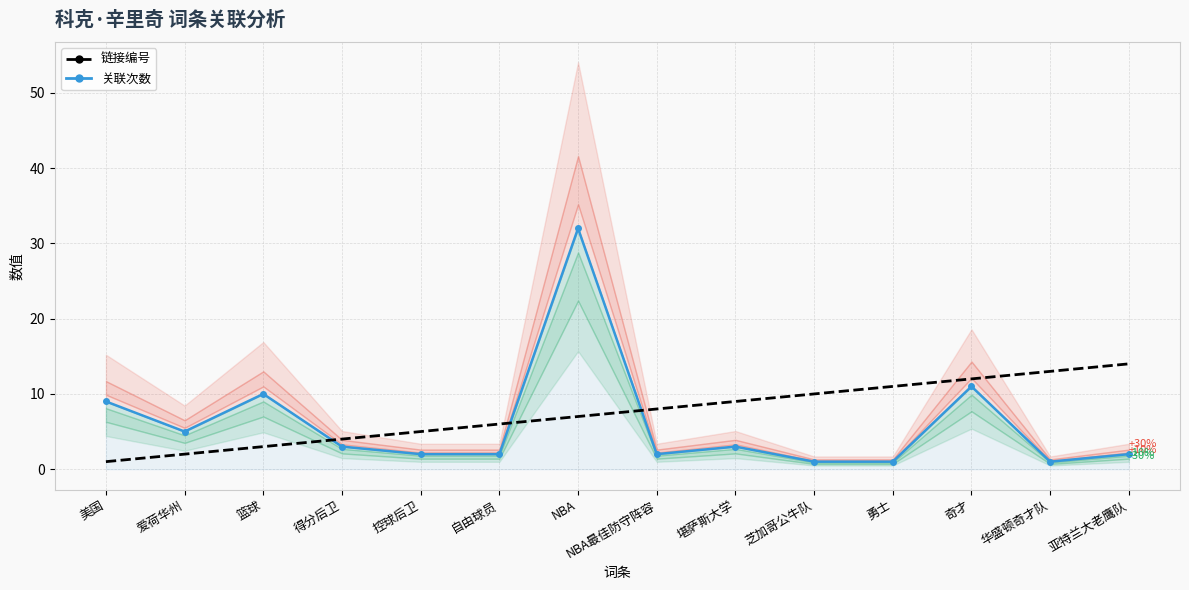

What is the difference between the maximum and second lowest values in the 链接编号 series?

12